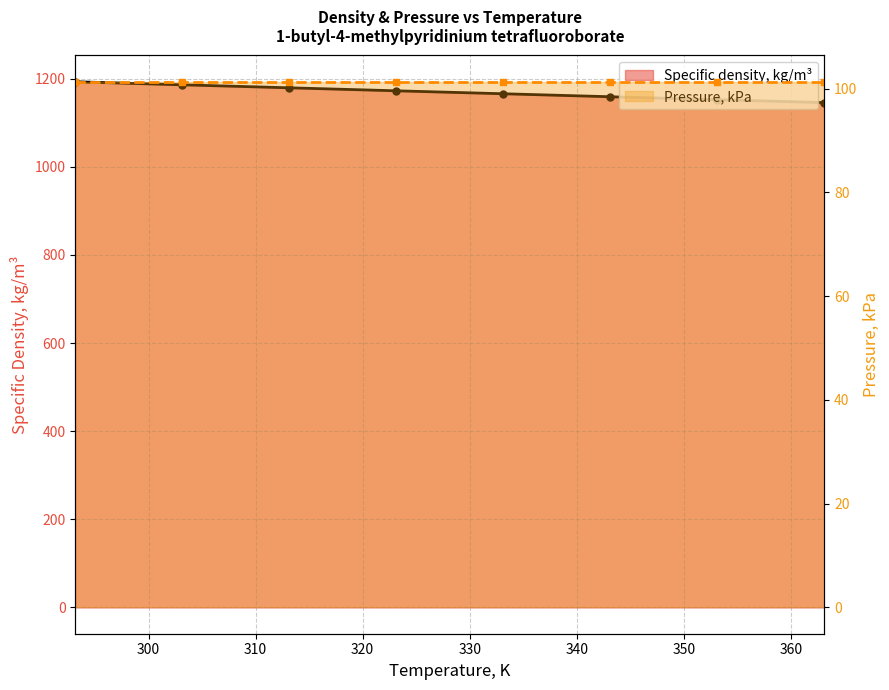

What is the difference between the maximum and minimum values?

47.3